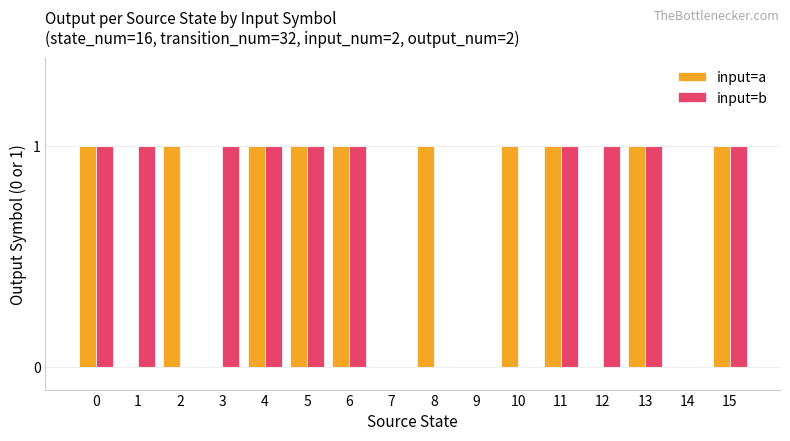

What is the sum of the input=a values at 5 and 6?

2